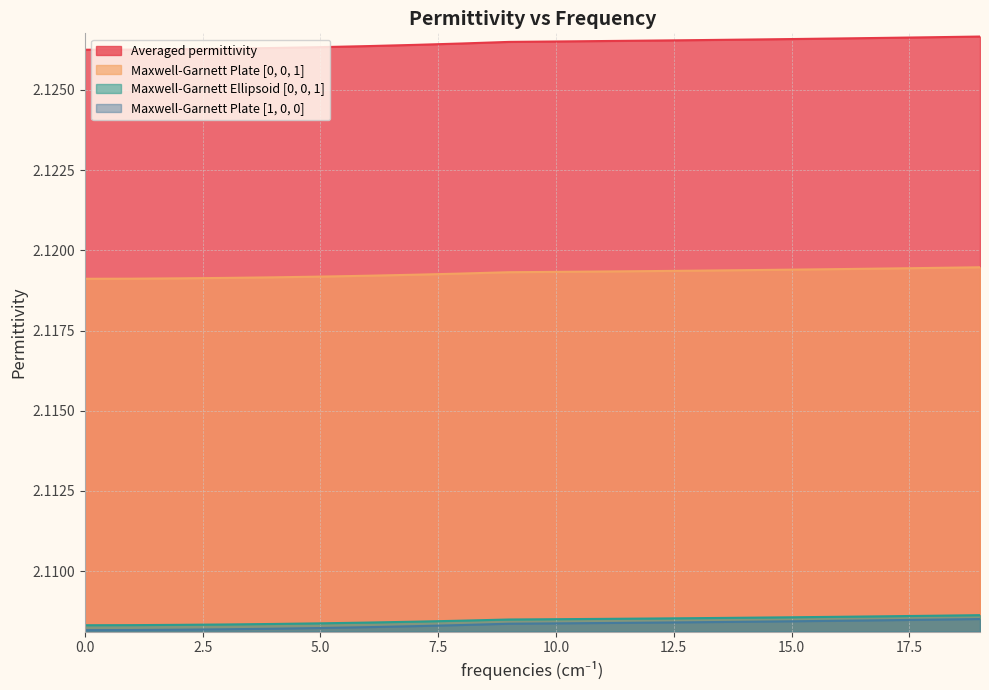

What is the sum of all Maxwell-Garnett Ellipsoid [0, 0, 1] values?

42.2